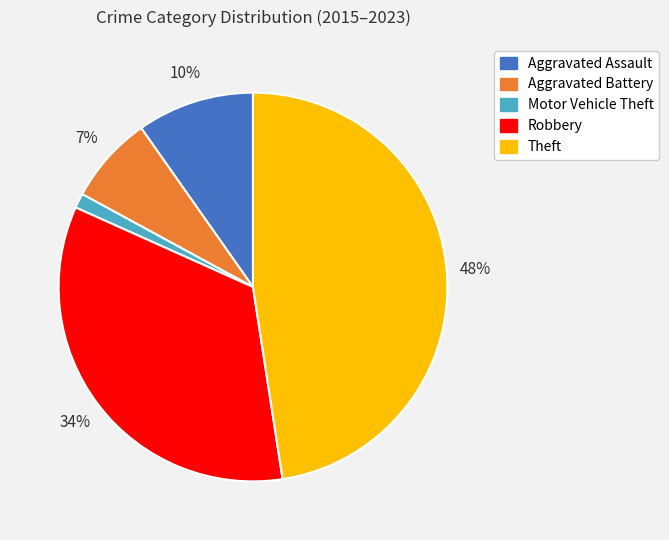

To the nearest percent, what is the average slice percentage?

20%